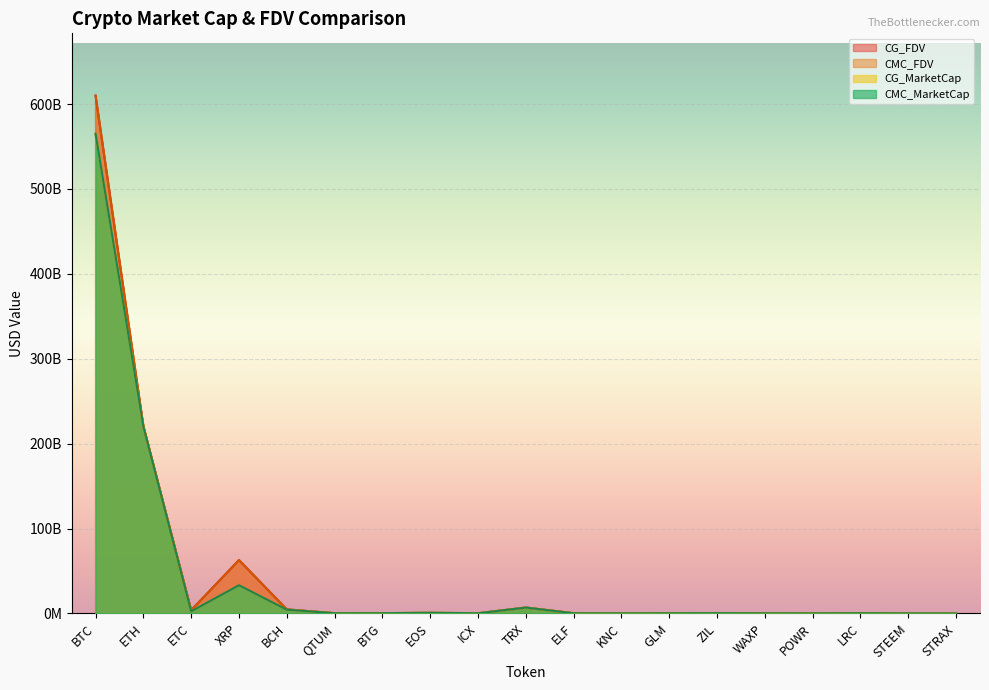

What is the label of the 4th point from the right?

POWR